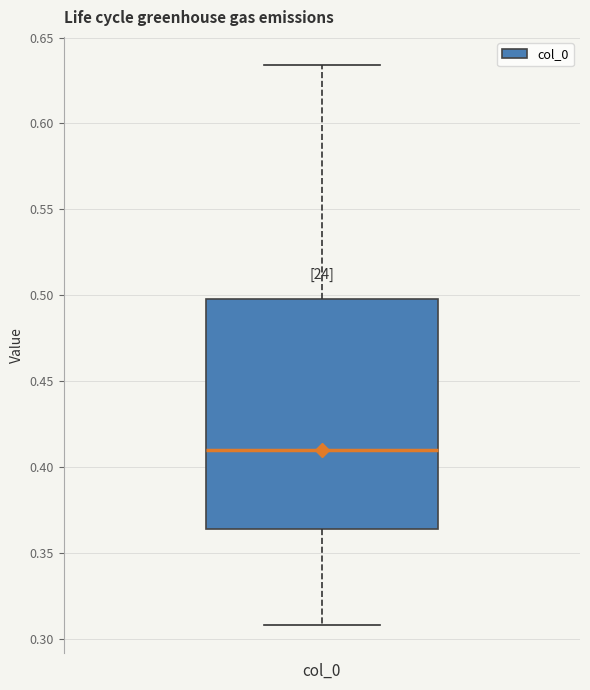

Transcribe this box plot: give where the median line is, the range the box spans, and where the two whiskers end, as read against the y-axis. The values are not printed on the chart, so give them approximately, as read against the axis.

median 0.410, box 0.365 to 0.500, whiskers 0.310 to 0.635